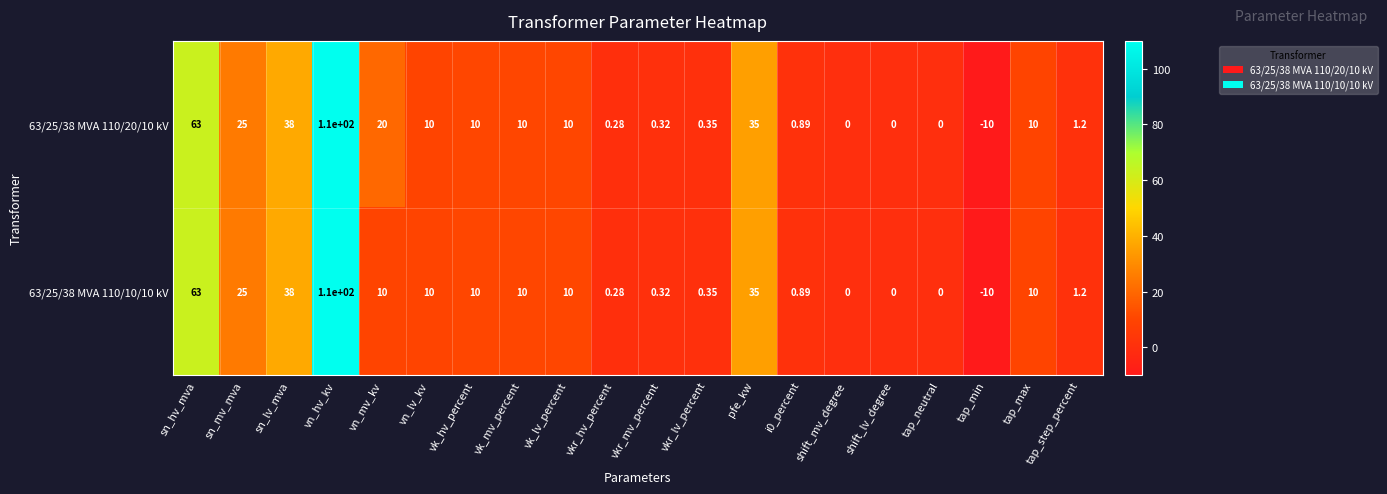

At how many categories does at least one series exceed 75?

1